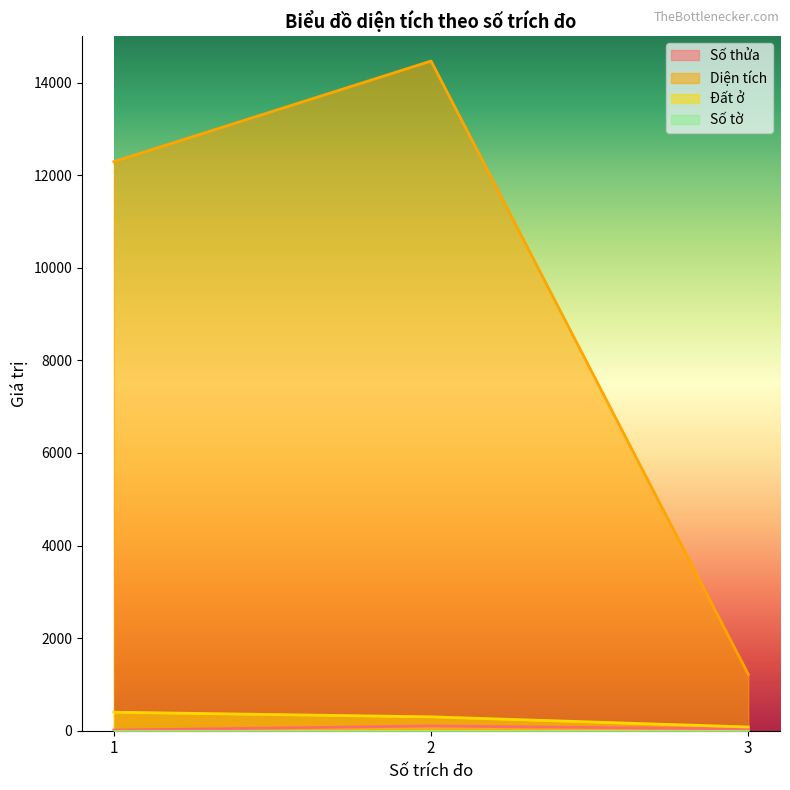

At which label is Đất ở closest to 240?

2